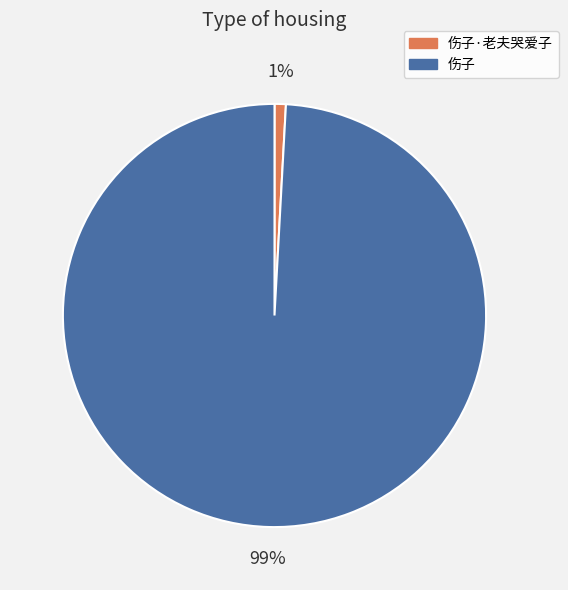

What percentage is the 伤子 slice, to the nearest percent?

99%